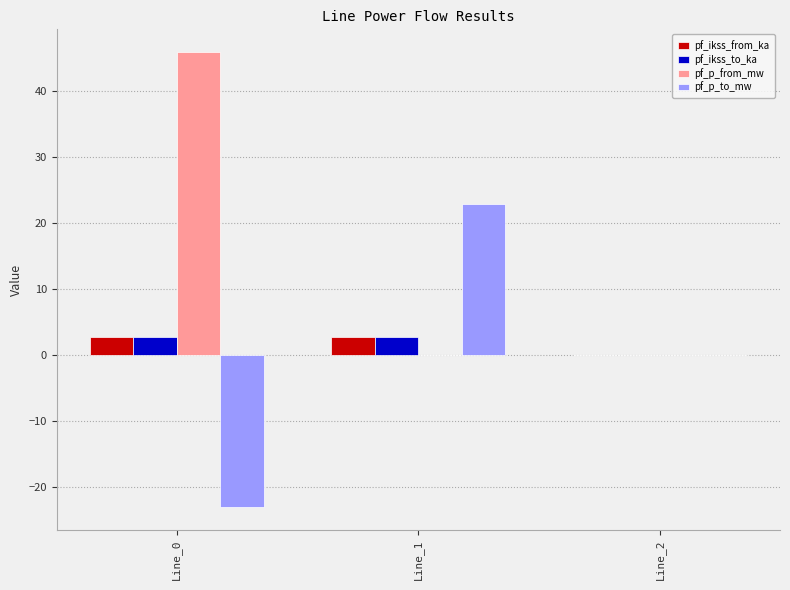

What is the sum of the pf_ikss_from_ka values at Line_2 and Line_0?

2.8